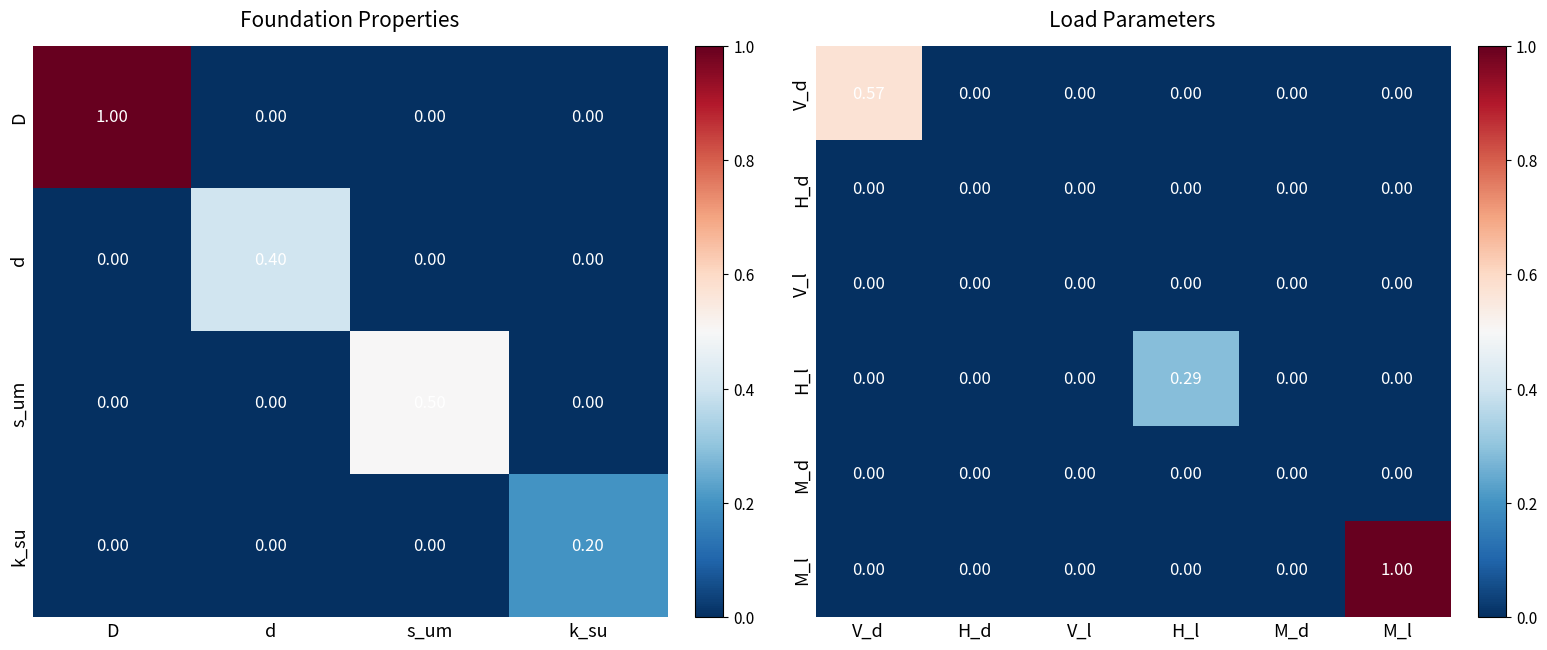

Reading right to left, transcribe all the data shown in this chart.

V_d: M_l=0.0	M_d=0.0	H_l=0.0	V_l=0.0	H_d=0.0	V_d=0.6
H_d: M_l=0.0	M_d=0.0	H_l=0.0	V_l=0.0	H_d=0.0	V_d=0.0
V_l: M_l=0.0	M_d=0.0	H_l=0.0	V_l=0.0	H_d=0.0	V_d=0.0
H_l: M_l=0.0	M_d=0.0	H_l=0.3	V_l=0.0	H_d=0.0	V_d=0.0
M_d: M_l=0.0	M_d=0.0	H_l=0.0	V_l=0.0	H_d=0.0	V_d=0.0
M_l: M_l=1.0	M_d=0.0	H_l=0.0	V_l=0.0	H_d=0.0	V_d=0.0